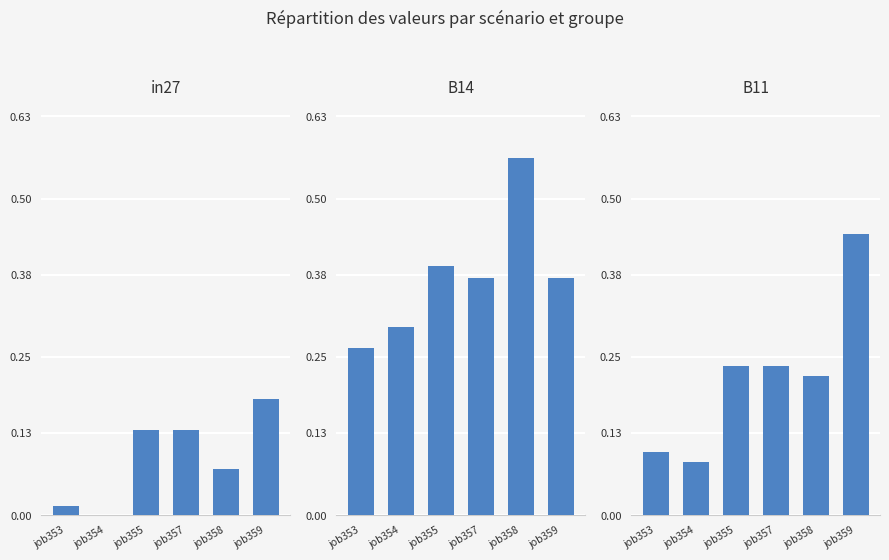

How many bars are there in total?

18